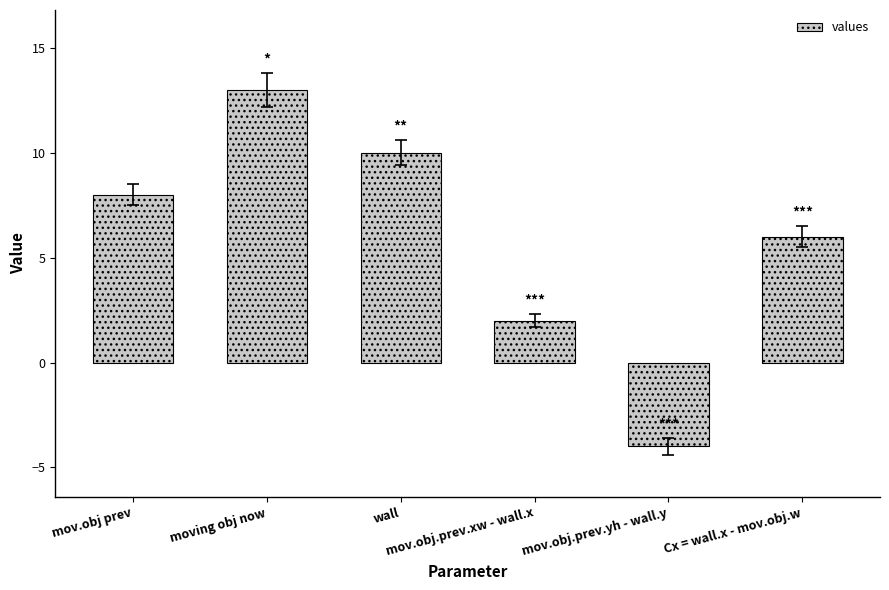

What is the change in value from wall to mov.obj.prev.xw - wall.x?

-8